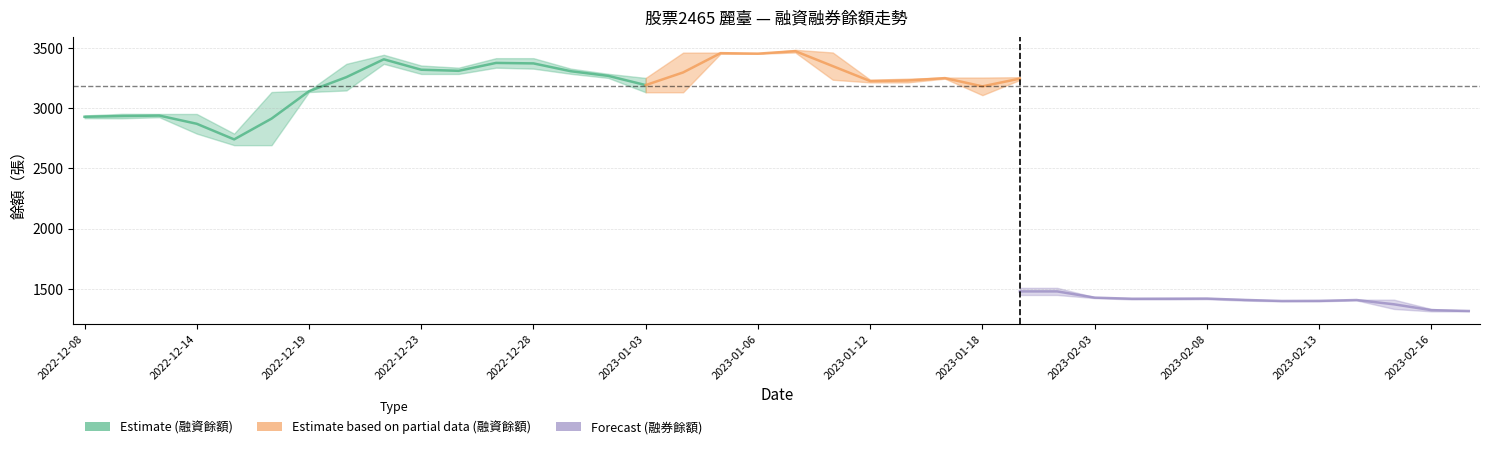

How many data points in 融券前日餘額 are less than 1405?

19